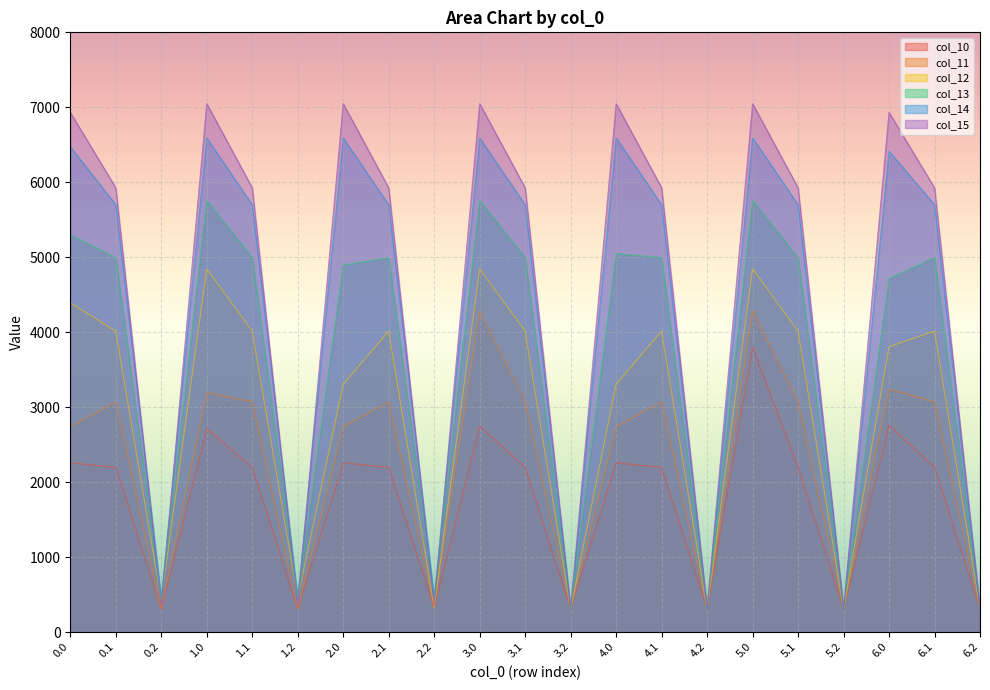

Reading right to left, transcribe all the data shown in this chart.

col_10: 307.8	2197.3	2758.6	307.8	2197.3	3797.9	307.8	2197.3	2257.0	307.8	2197.3	2748.3	326.9	2197.3	2257.0	307.8	2197.3	2712.2	307.8	2197.3	2257.0
col_11: 307.8	3071.6	3240.8	307.8	3071.6	4280.1	307.8	3071.6	2739.2	307.8	3071.6	4280.1	326.9	3071.6	2739.2	307.8	3071.6	3194.4	307.8	3071.6	2739.2
col_12: 307.8	4014.1	3805.8	307.8	4014.1	4845.2	307.8	4014.1	3304.2	307.8	4014.1	4845.2	326.9	4014.1	3304.2	457.5	4014.1	4845.2	426.6	4014.1	4389.9
col_13: 307.8	4993.3	4716.0	307.8	4993.3	5755.3	307.8	4993.3	5048.6	307.8	4993.3	5755.3	457.5	4993.3	4893.4	457.5	4993.3	5755.3	426.6	4993.3	5300.1
col_14: 307.8	5699.9	6413.7	307.8	5699.9	6591.2	307.8	5699.9	6591.2	307.8	5699.9	6591.2	457.5	5699.9	6591.2	457.5	5699.9	6591.2	457.5	5699.9	6474.3
col_15: 307.8	5925.7	6931.1	307.8	5925.7	7048.0	307.8	5925.7	7048.0	307.8	5925.7	7048.0	351.2	5925.7	7048.0	351.2	5925.7	7048.0	351.2	5925.7	6931.1